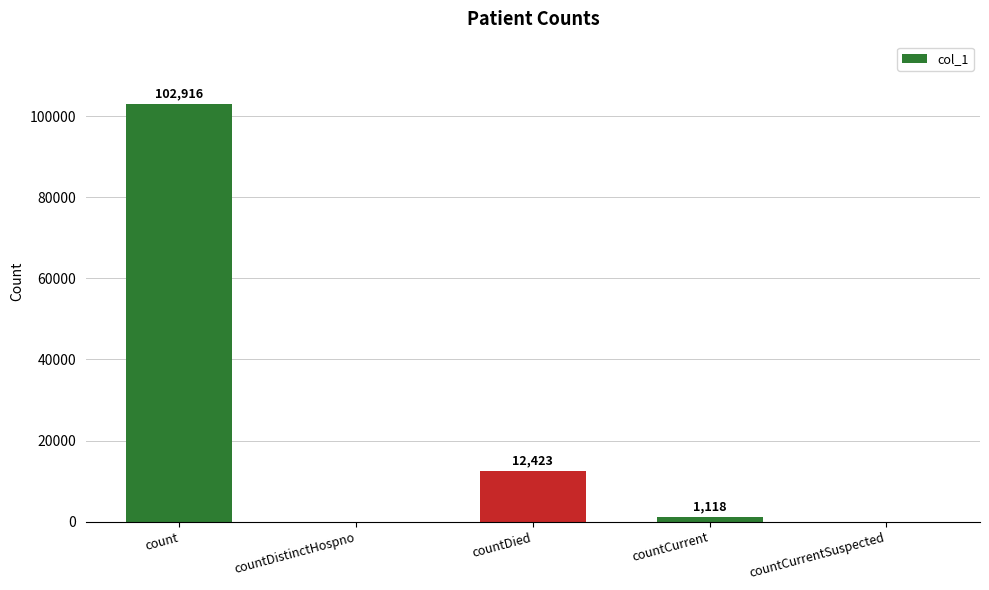

Reading left to right, extract all data points from this chart.

count=102916	countDistinctHospno=0	countDied=12423	countCurrent=1118	countCurrentSuspected=0